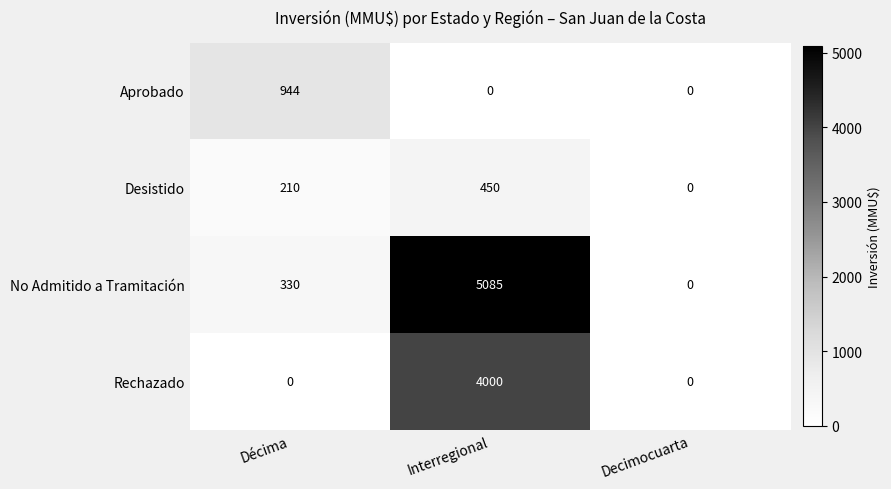

What is the sum of all No Admitido a Tramitación values?

5415